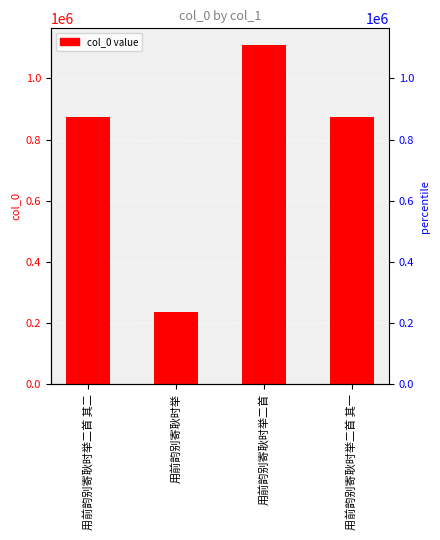

How many data points are less than 872710?

2